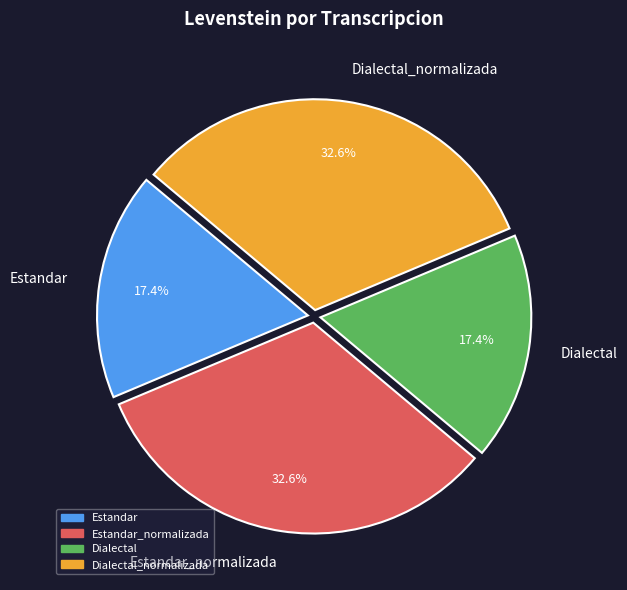

Between Estandar and Dialectal_normalizada, which is larger?

Dialectal_normalizada